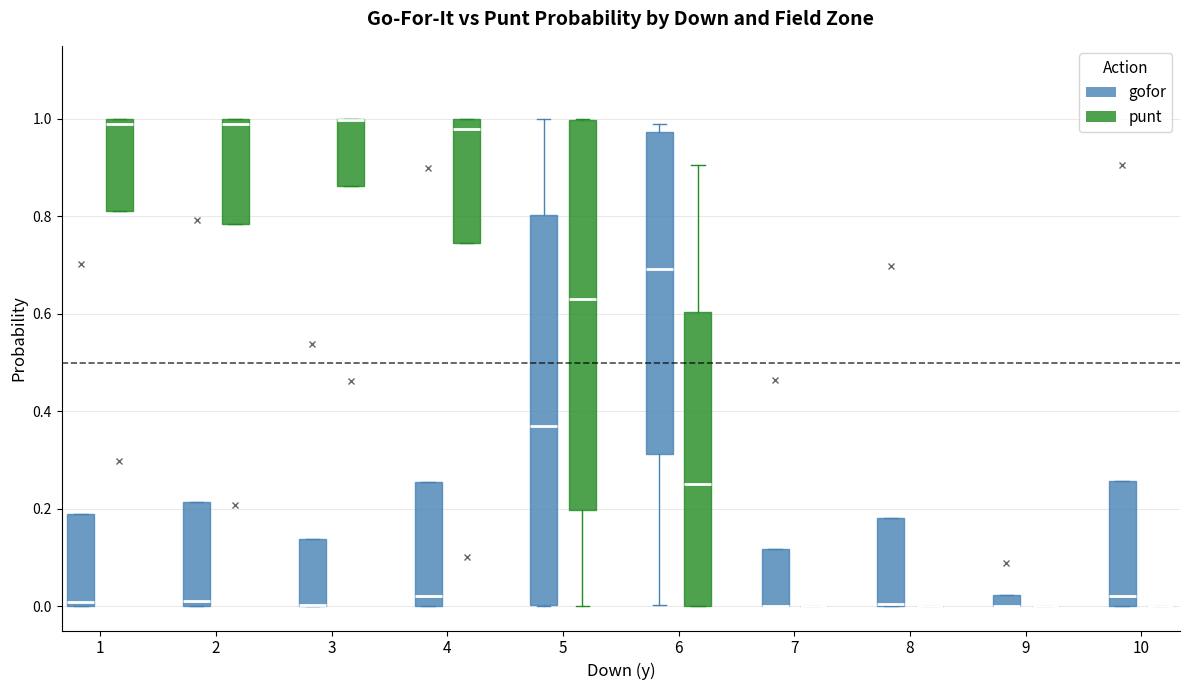

Where is the upper edge of the box for 1 (gofor) on the y-axis? The values are not printed on the chart, so give them approximately, as read against the axis.

0.20